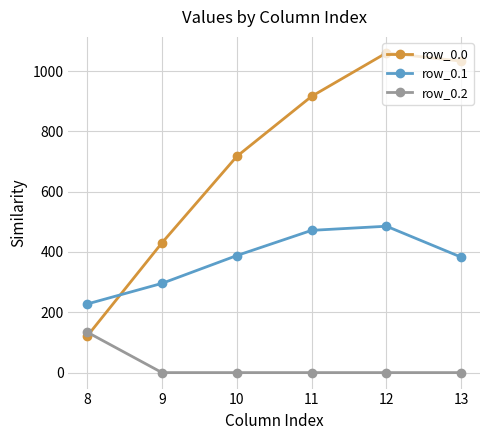

What is the highest value of the row_0.0 series?

1060.3